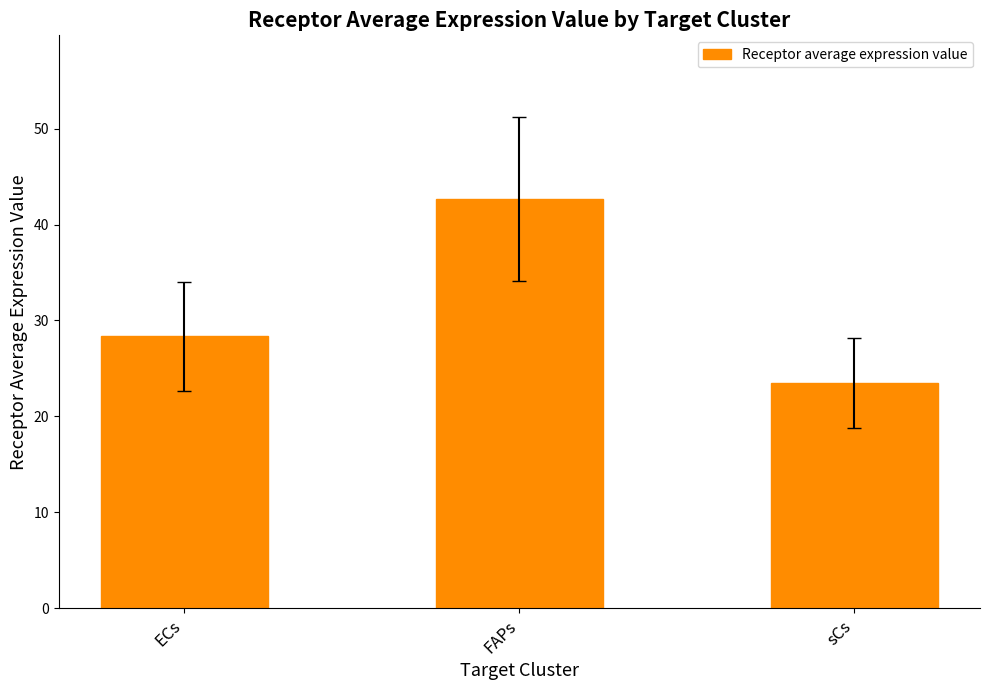

Rank the categories by value from lowest to highest.

sCs, ECs, FAPs